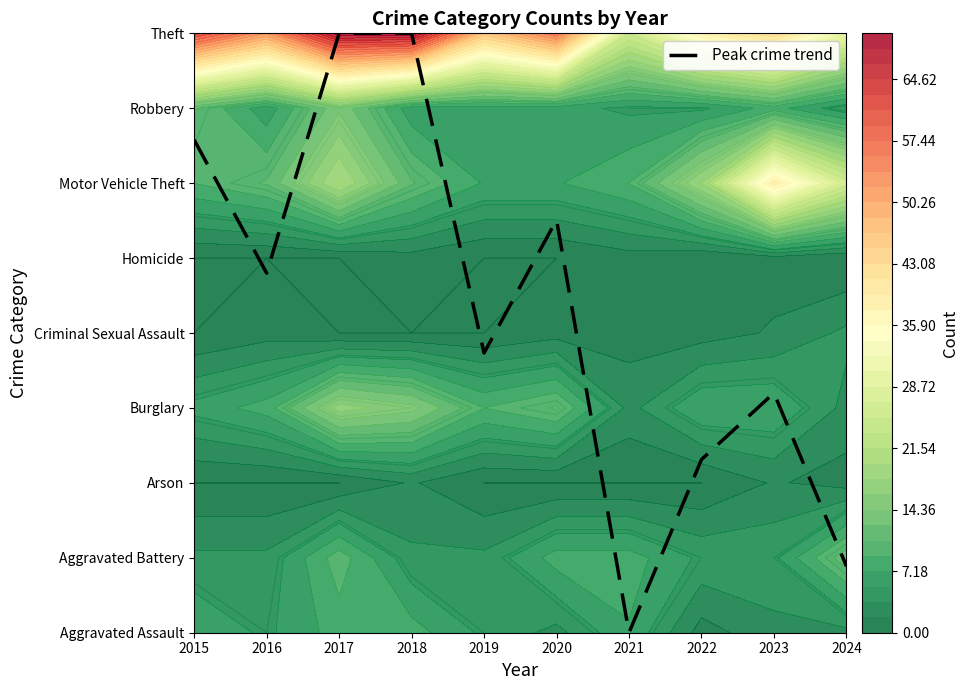

Reading left to right, transcribe all the data shown in this chart.

6.6	4.8	8.0	8.0	3.7	5.5	0.0	2.3	3.2	0.9